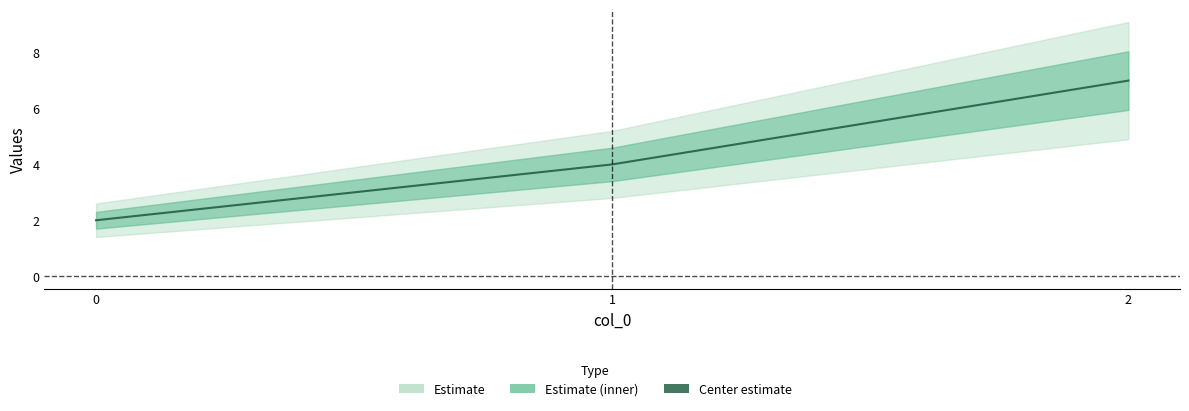

What is the sum of all values?

13